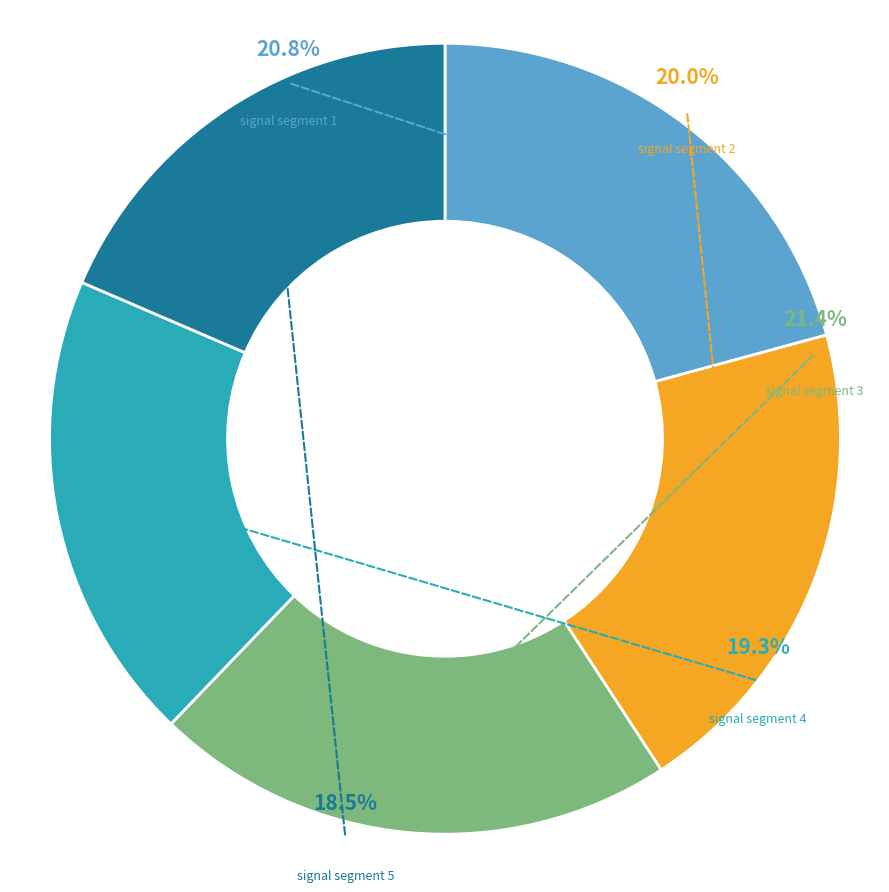

True or false: signal segment 4 accounts for 10% of the total.

False